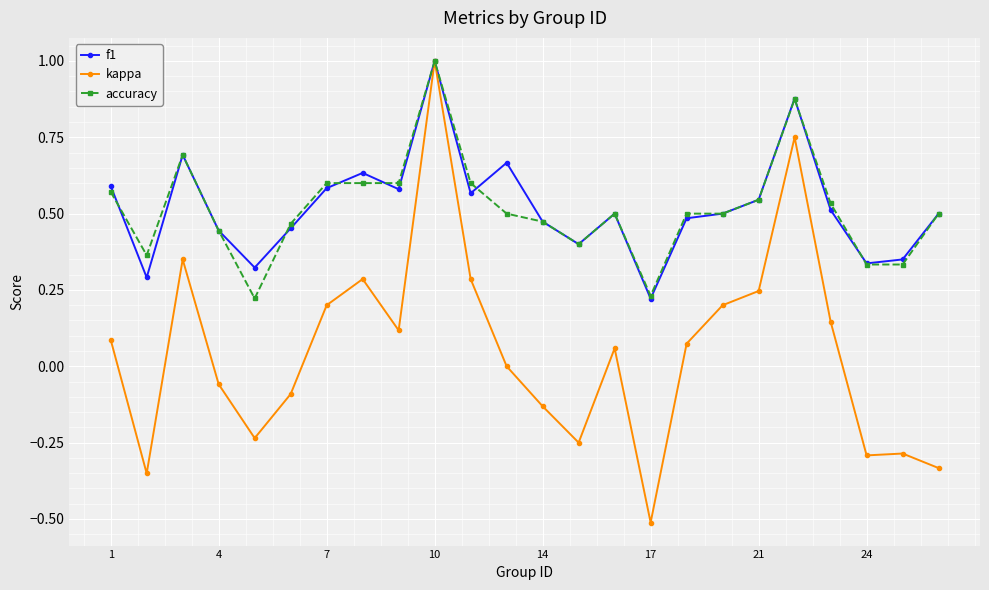

True or false: accuracy has more than 2 points higher than both neighbors.

True